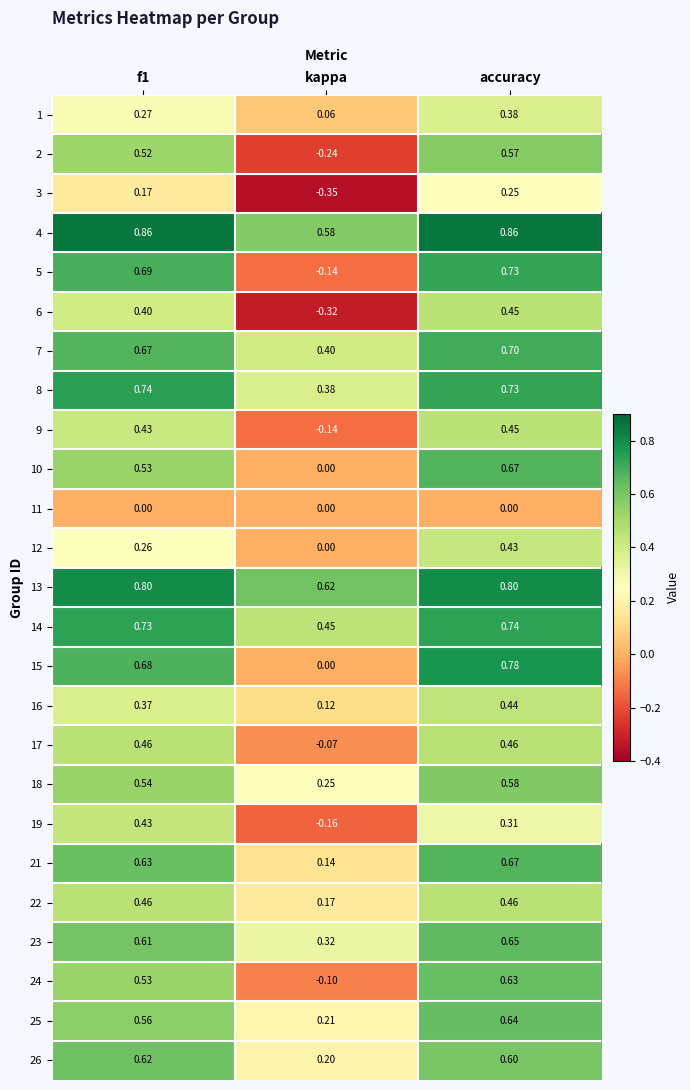

Which series changed the most between kappa and accuracy?

5